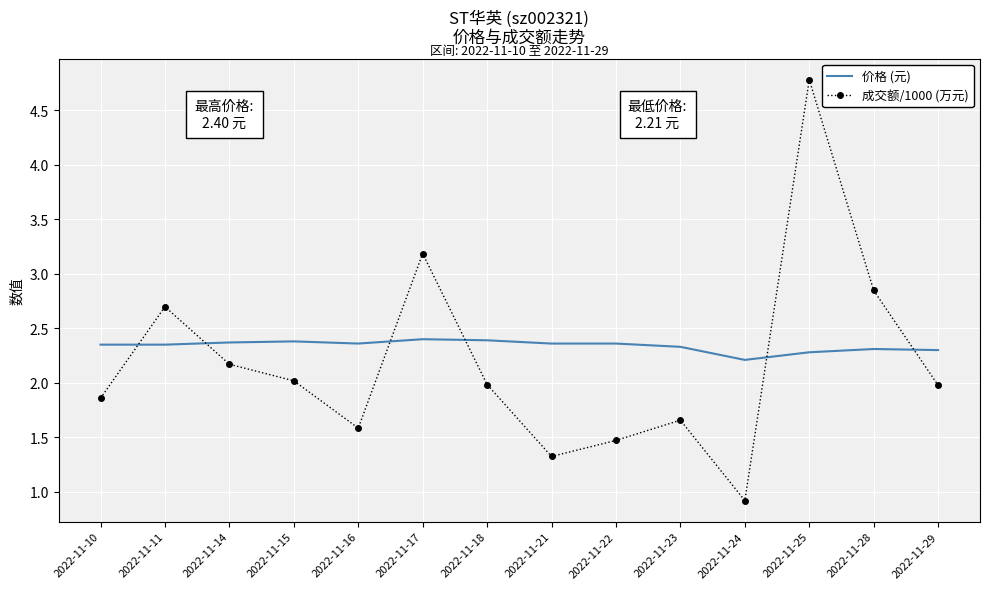

Which series has the widest spread of values?

成交额/1000 (万元)